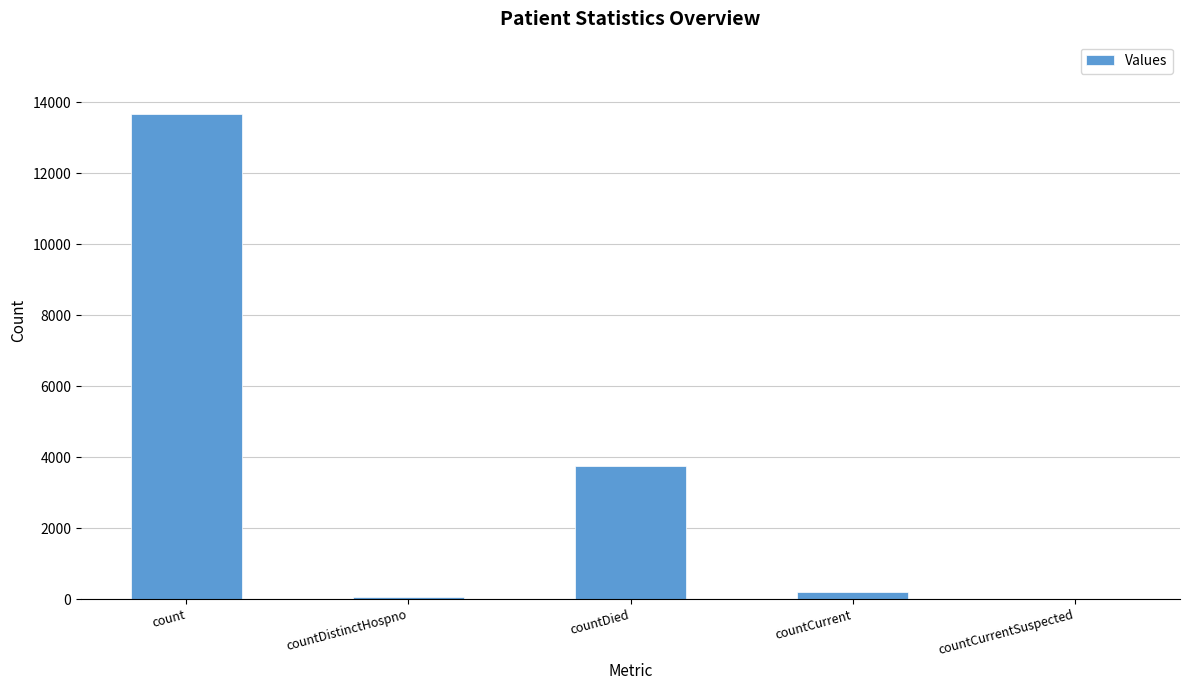

The value at countDied is 3739. True or false?

True